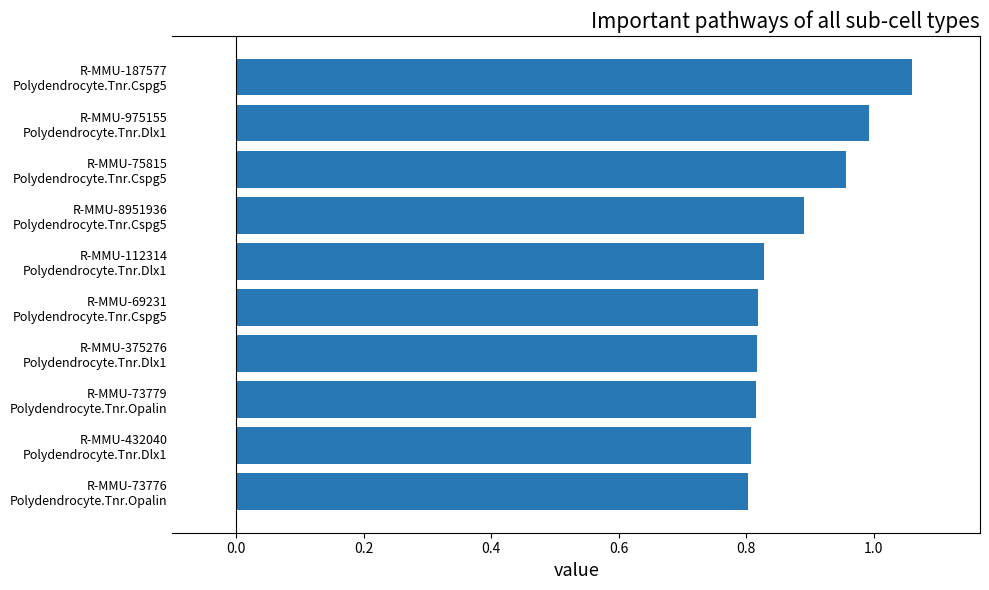

What is the difference between the maximum and minimum values?

0.3